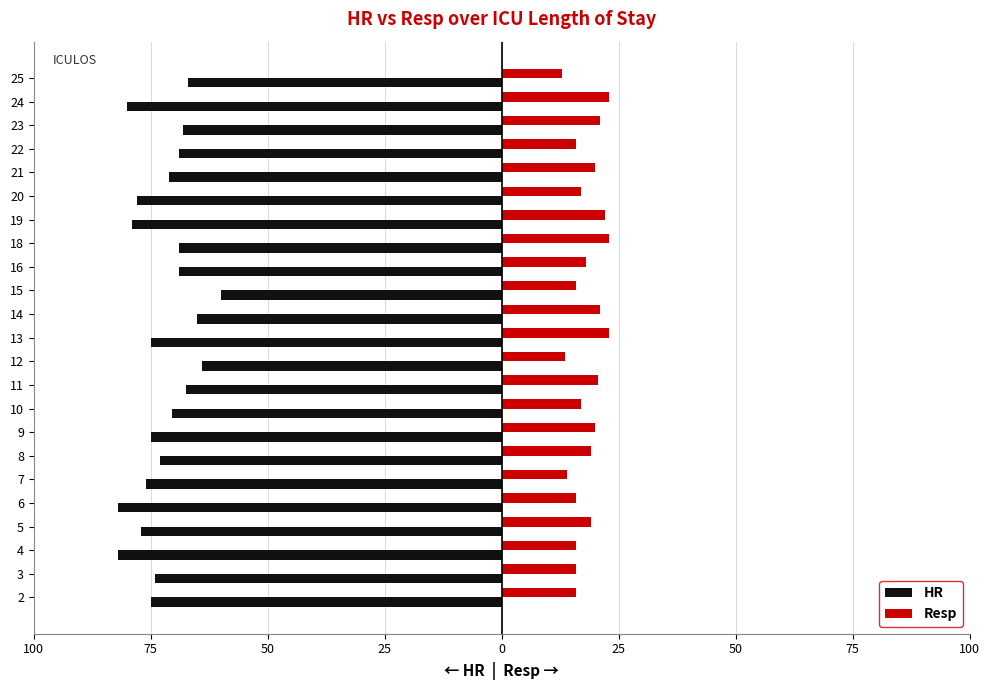

Which series has the widest spread of values?

HR